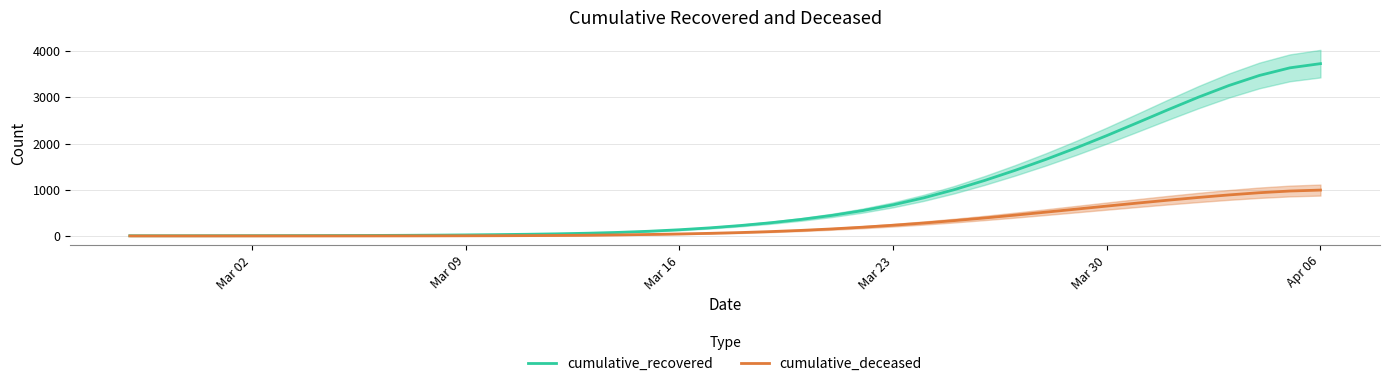

At which label does cumulative_recovered reach its peak?

Apr 06